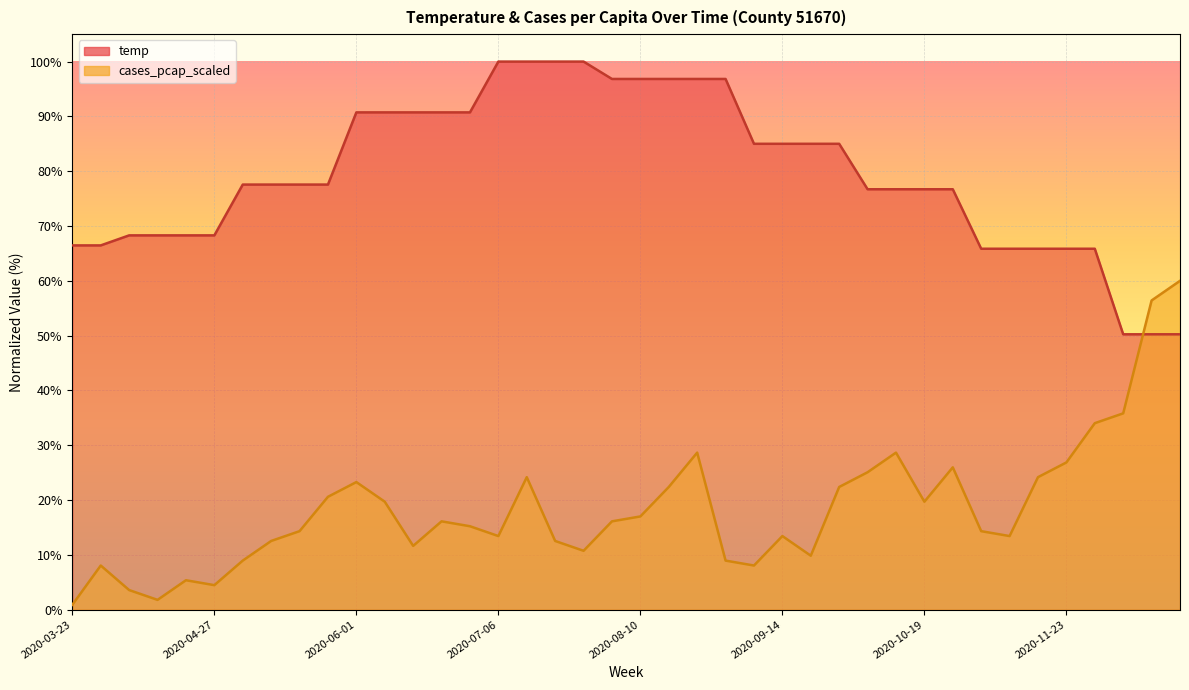

What is the value of the cases_pcap_scaled point at the 16th from the left?

13.4